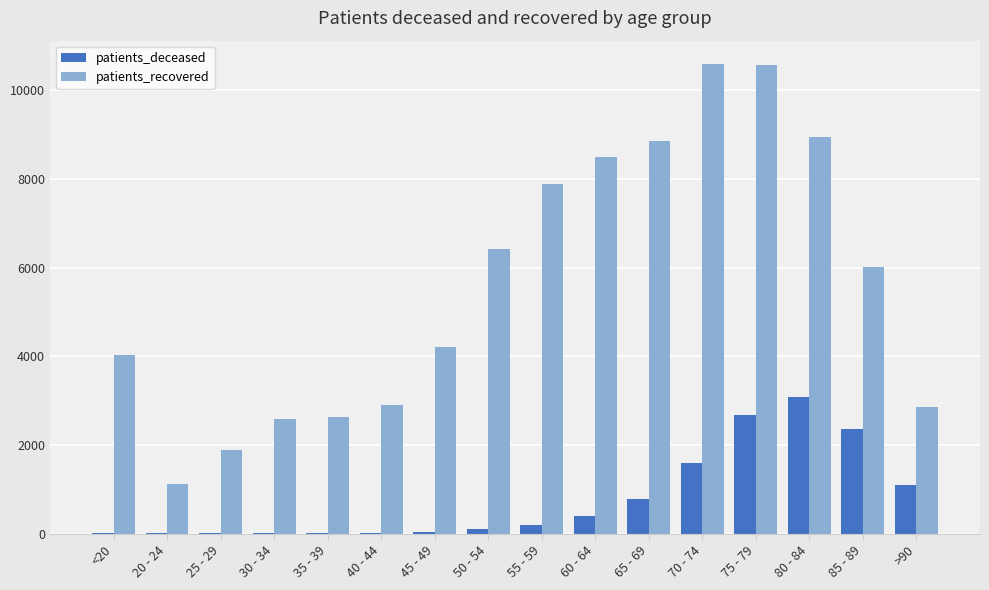

Which category has the highest value in the patients_deceased series?

80 - 84